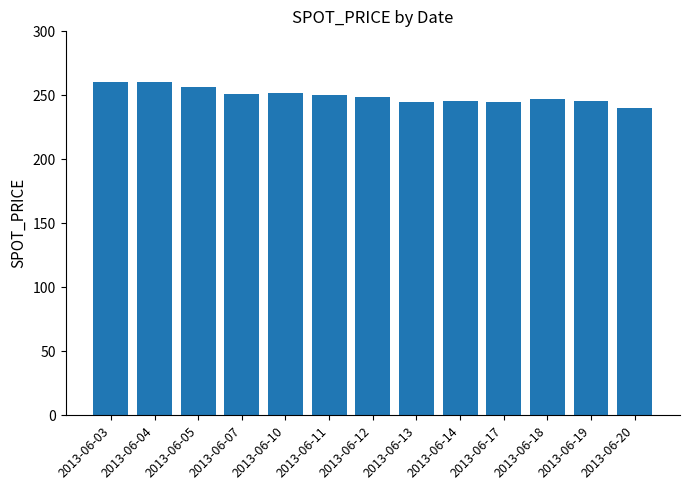

What is the greatest value displayed?

260.5